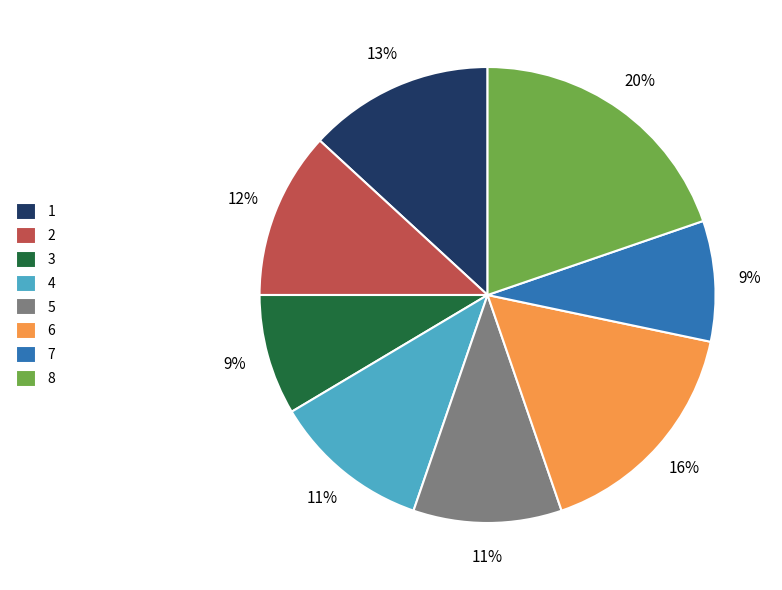

Which category has the biggest portion of the pie?

8